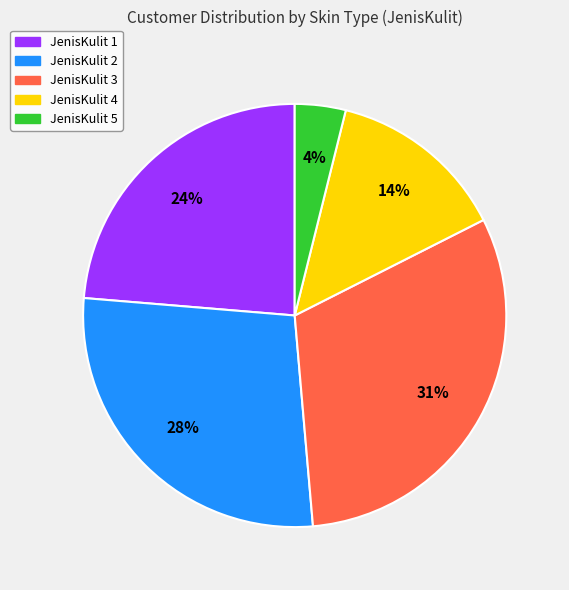

Rank the categories by value from lowest to highest.

JenisKulit 5, JenisKulit 4, JenisKulit 1, JenisKulit 2, JenisKulit 3